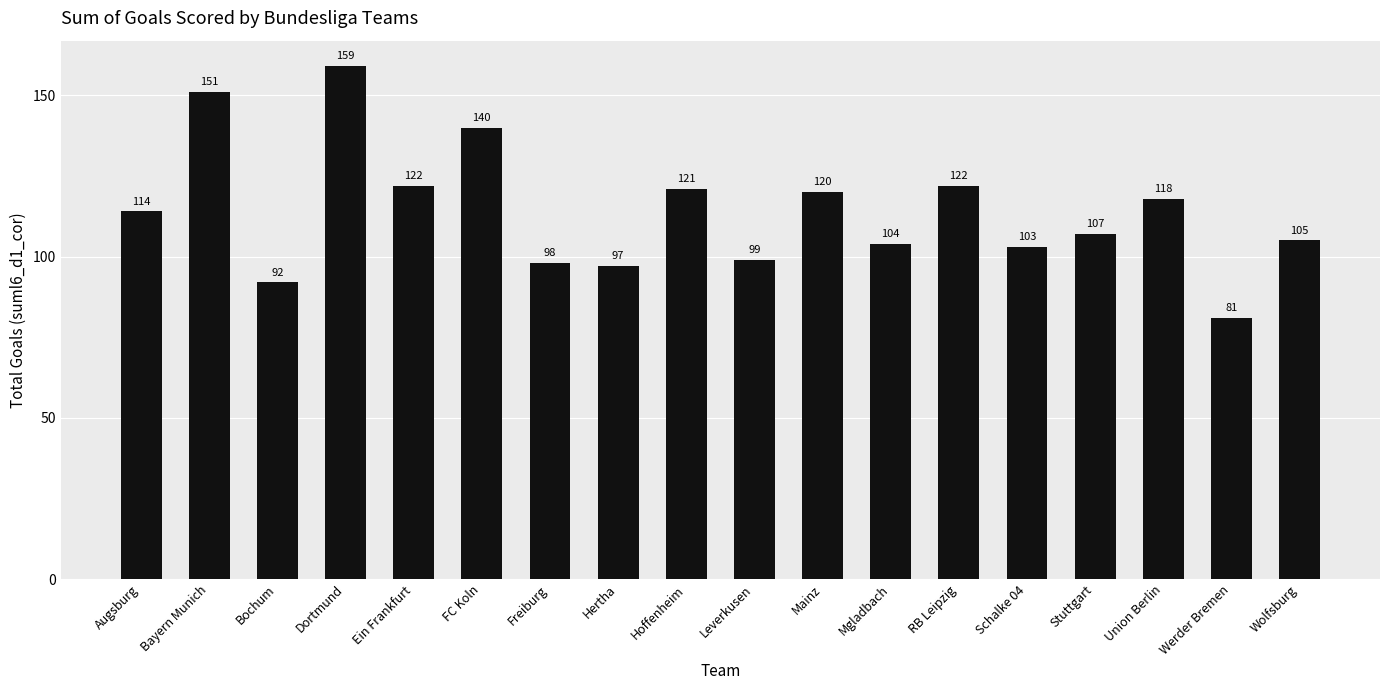

How many data points are less than 114?

9